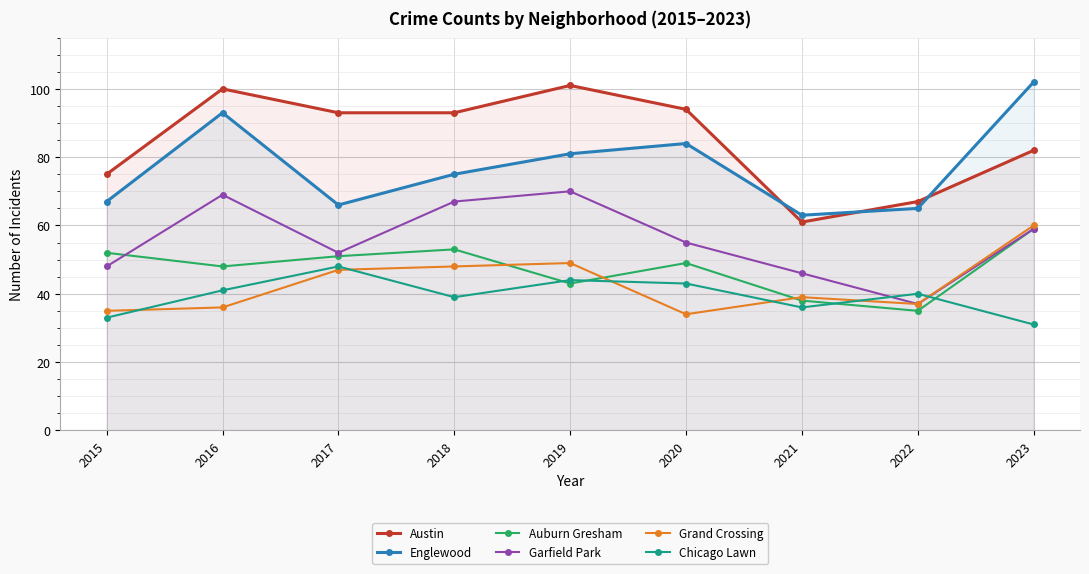

At which label does Englewood reach its minimum?

2021